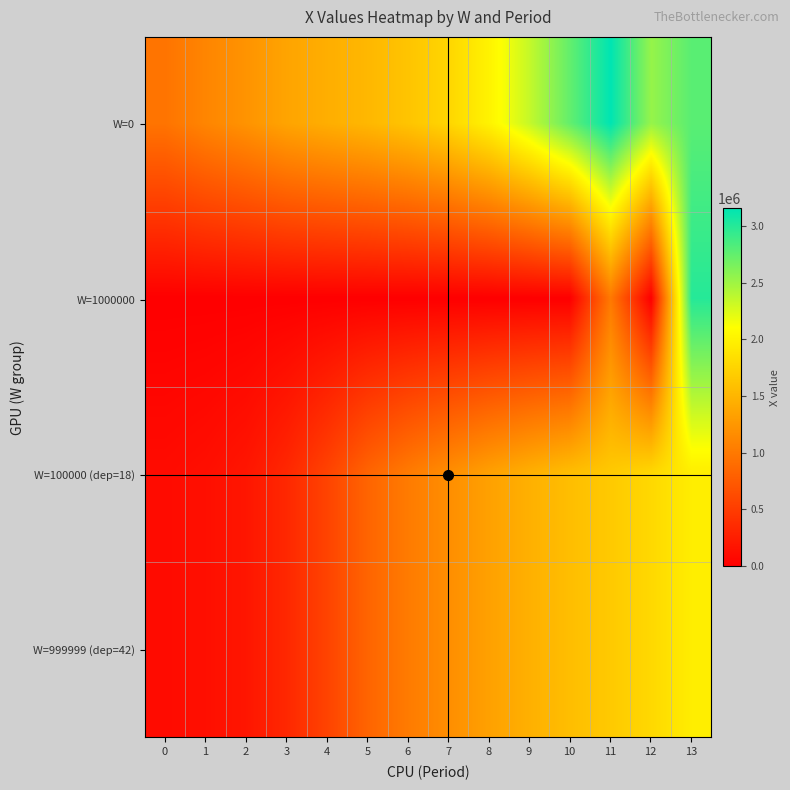

Between 11 and 7, which is larger?

11